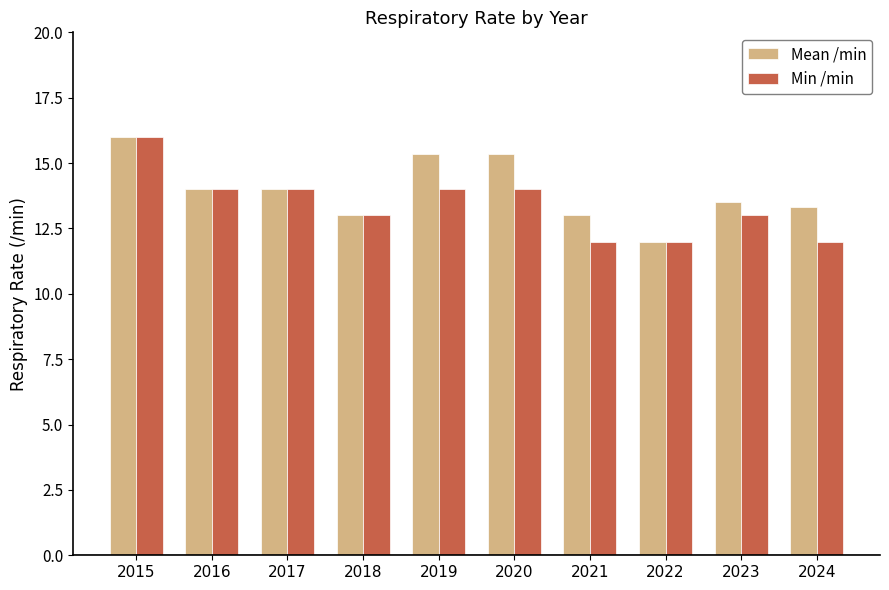

What are all the series names shown in the legend?

Mean /min, Min /min